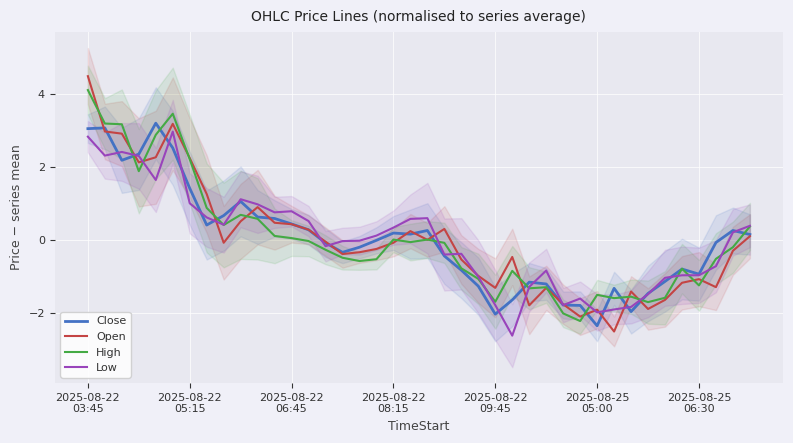

What is the minimum value for Low?

-2.6